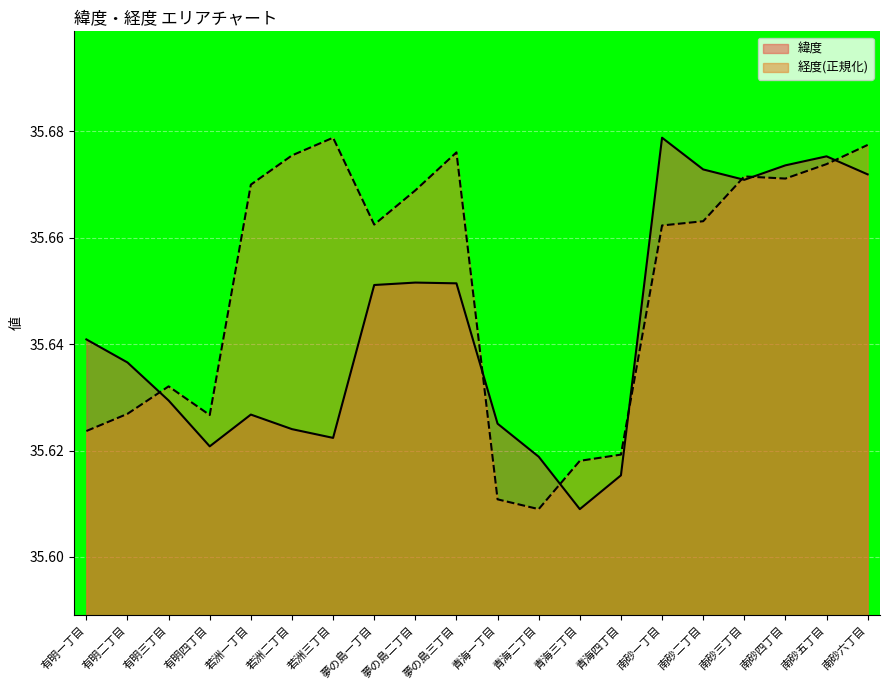

Reading left to right, extract all data points from this chart.

緯度: 有明一丁目=35.6	有明二丁目=35.6	有明三丁目=35.6	有明四丁目=35.6	若洲一丁目=35.6	若洲二丁目=35.6	若洲三丁目=35.6	夢の島一丁目=35.7	夢の島二丁目=35.7	夢の島三丁目=35.7	青海一丁目=35.6	青海二丁目=35.6	青海三丁目=35.6	青海四丁目=35.6	南砂一丁目=35.7	南砂二丁目=35.7	南砂三丁目=35.7	南砂四丁目=35.7	南砂五丁目=35.7	南砂六丁目=35.7
経度: 有明一丁目=35.6	有明二丁目=35.6	有明三丁目=35.6	有明四丁目=35.6	若洲一丁目=35.7	若洲二丁目=35.7	若洲三丁目=35.7	夢の島一丁目=35.7	夢の島二丁目=35.7	夢の島三丁目=35.7	青海一丁目=35.6	青海二丁目=35.6	青海三丁目=35.6	青海四丁目=35.6	南砂一丁目=35.7	南砂二丁目=35.7	南砂三丁目=35.7	南砂四丁目=35.7	南砂五丁目=35.7	南砂六丁目=35.7